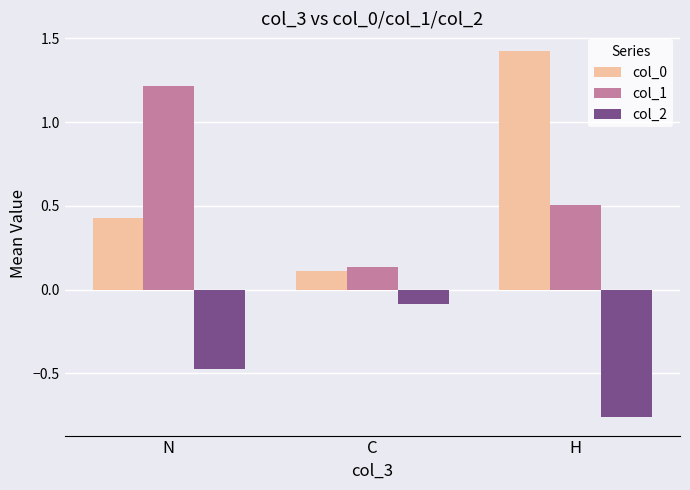

True or false: col_1 has a value of 1.2 at N.

True